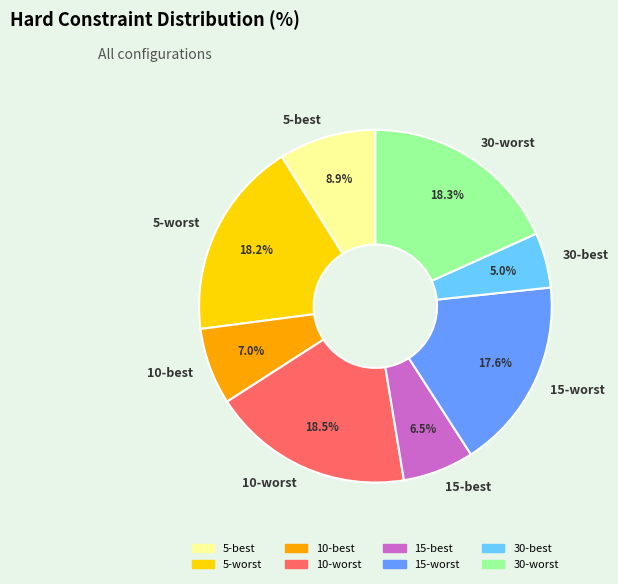

Is the sum of 30-worst and 5-best greater than half?

No